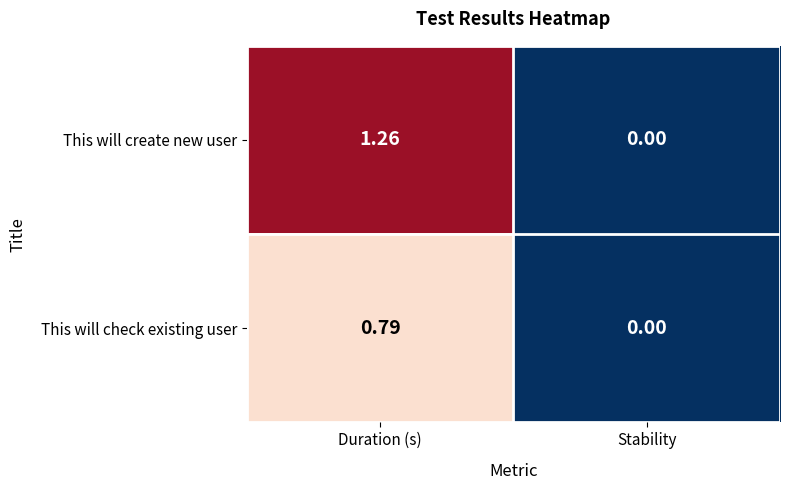

Between Duration (s) and Stability, which series saw the biggest shift?

This will create new user